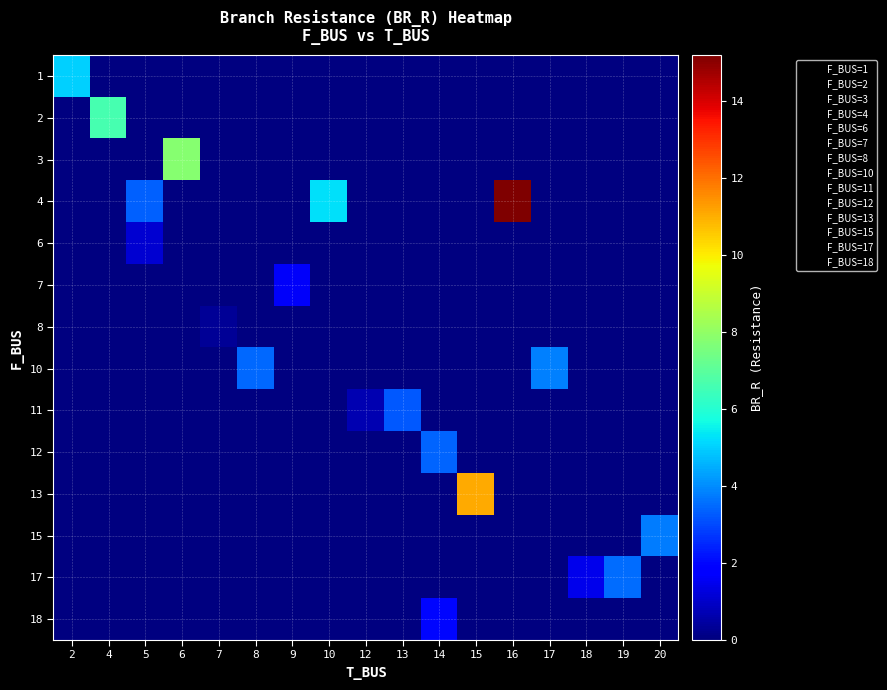

Which has a higher value, 17 or 19?

19